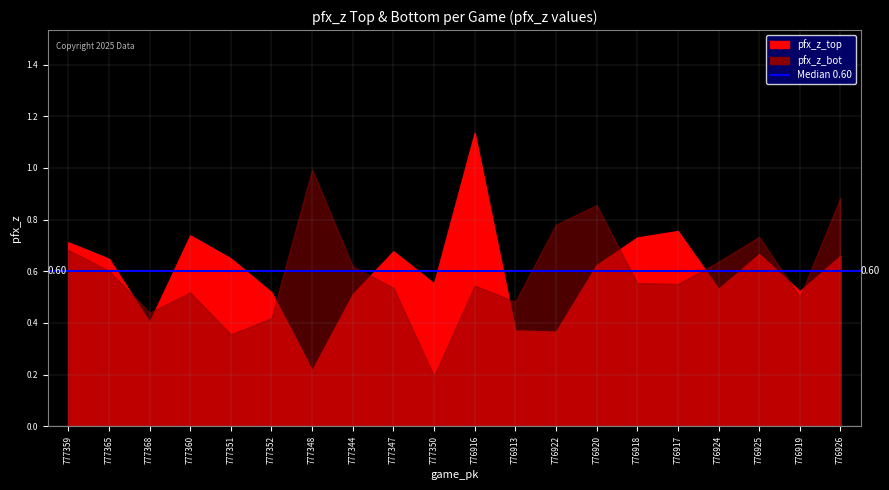

Rank the series by their average value, from highest to lowest.

pfx_z_top, pfx_z_bot